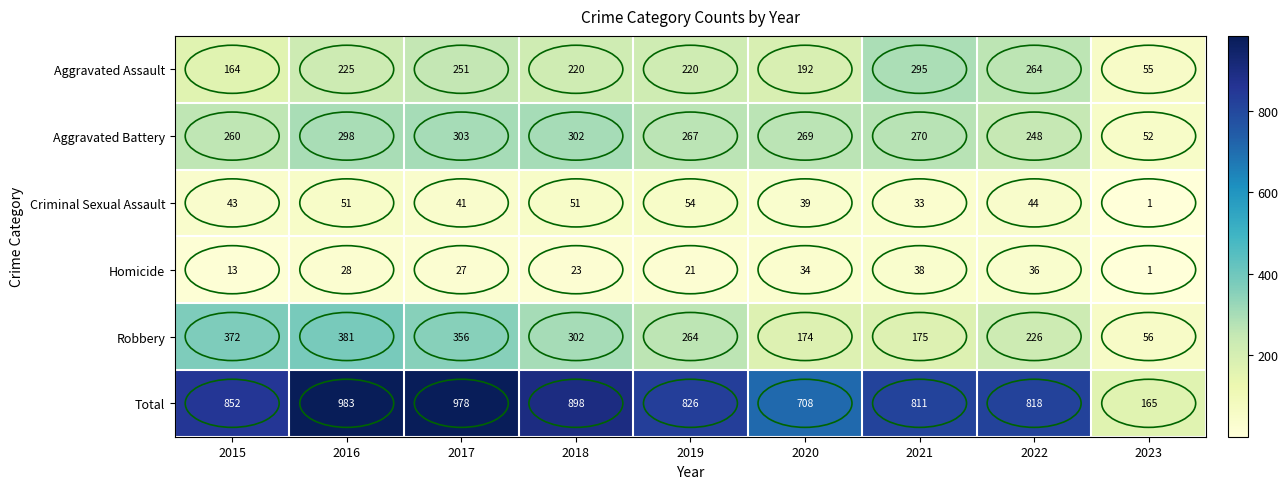

What is the difference between the highest and lowest values at 2019?

805